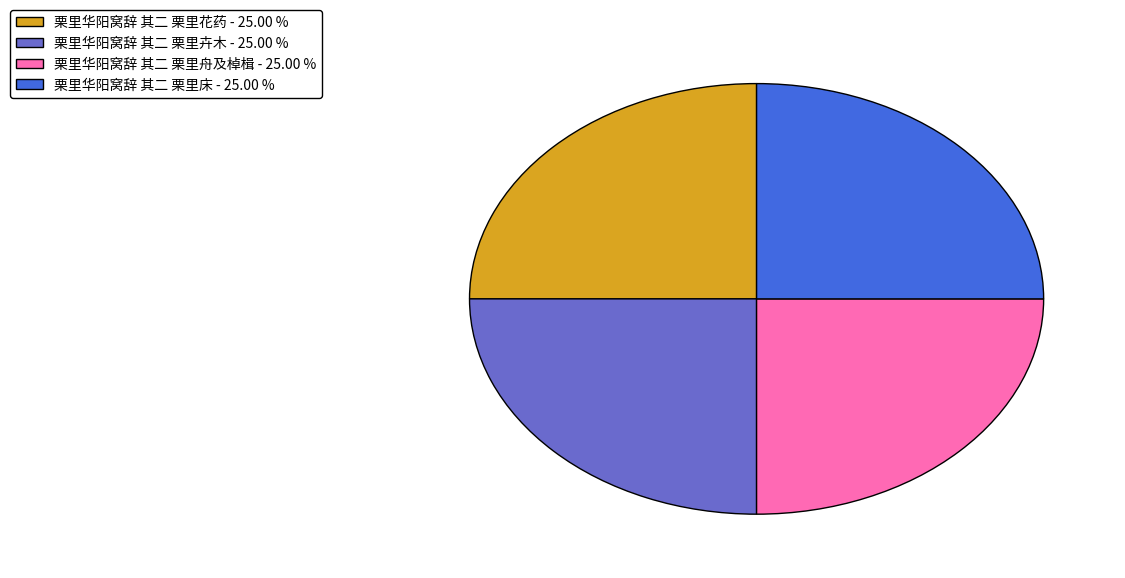

Is 栗里华阳窝辞 其二 栗里卉木 the majority of the pie?

No